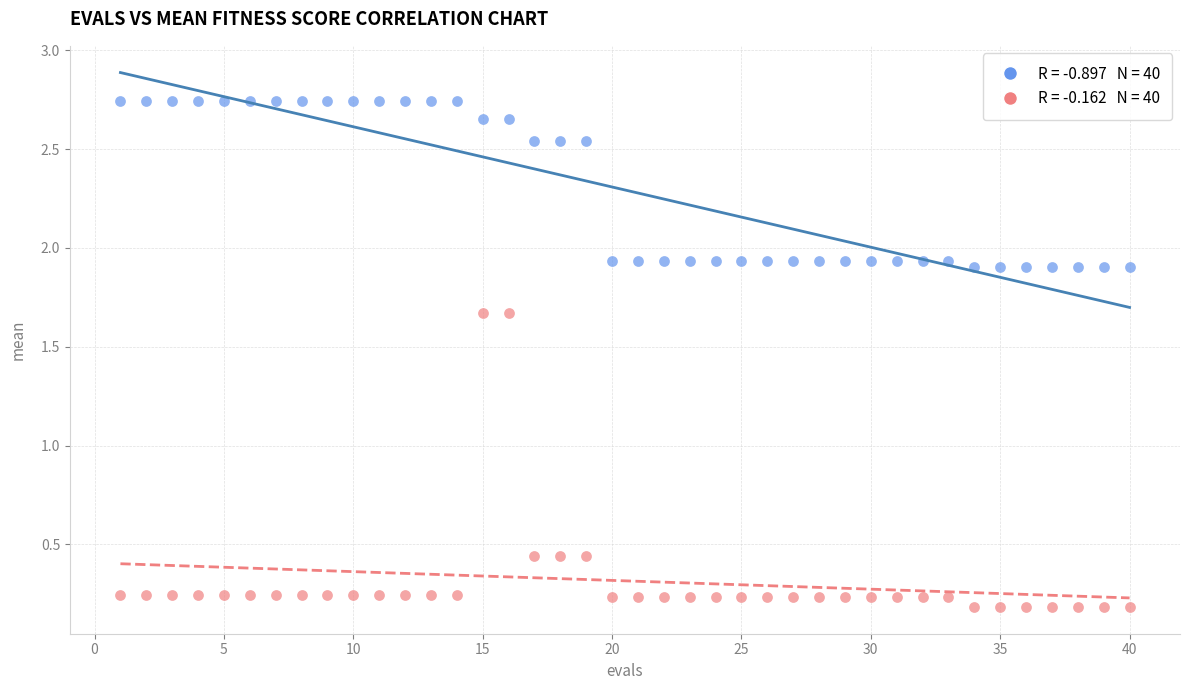

Across all data points, what is the range of Y values (max minus min)?

2.6